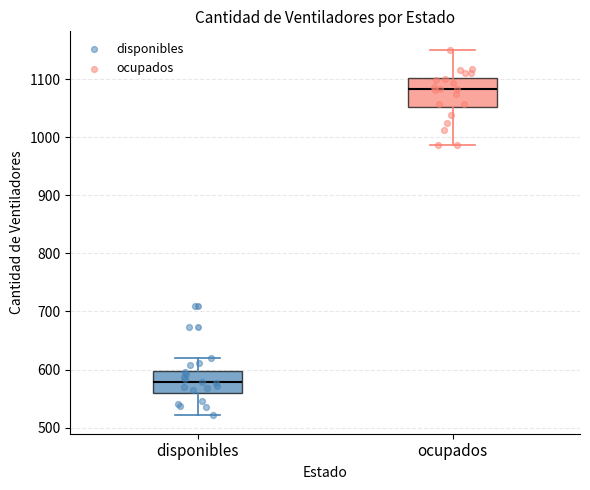

Reading left to right, transcribe this box plot: for each box, give where its median line is, the range the box spans, and where its two whiskers end, as read against the y-axis. The values are not printed on the chart, so give them approximately, as read against the axis.

disponibles: median 580, box 560 to 600, whiskers 520 to 620
ocupados: median 1080, box 1050 to 1100, whiskers 990 to 1150